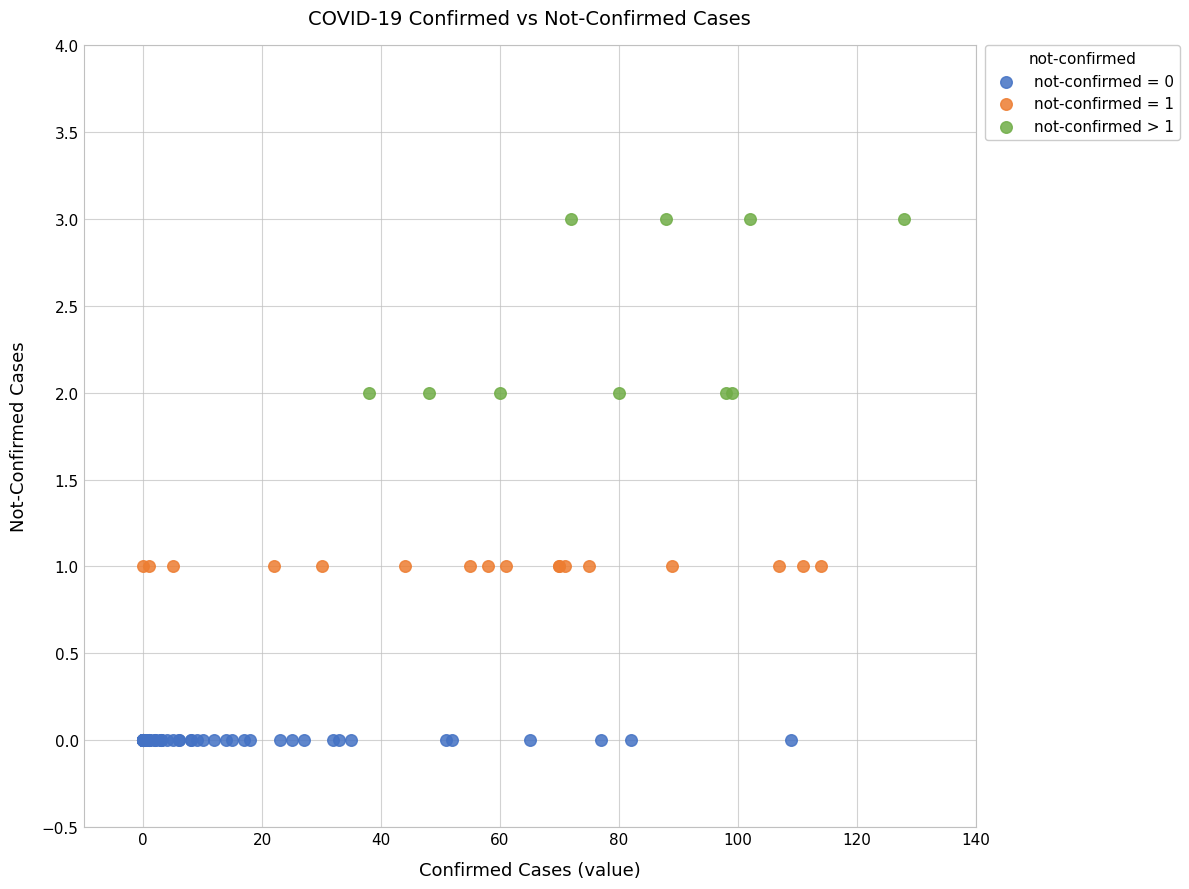

Which series reaches the maximum Y coordinate?

not-confirmed > 1